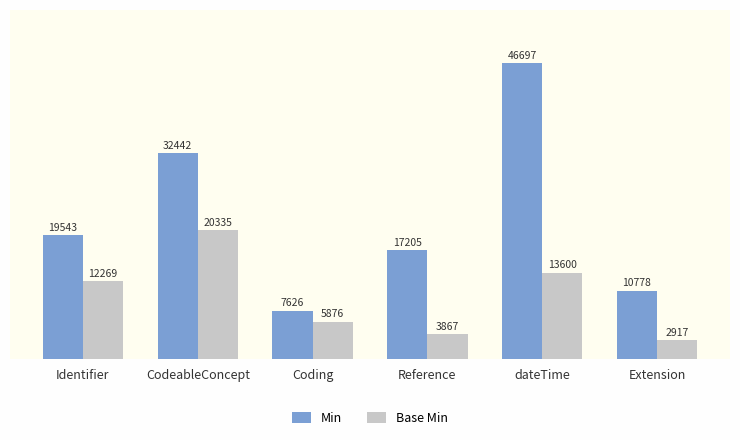

How many bars are there in each group?

2